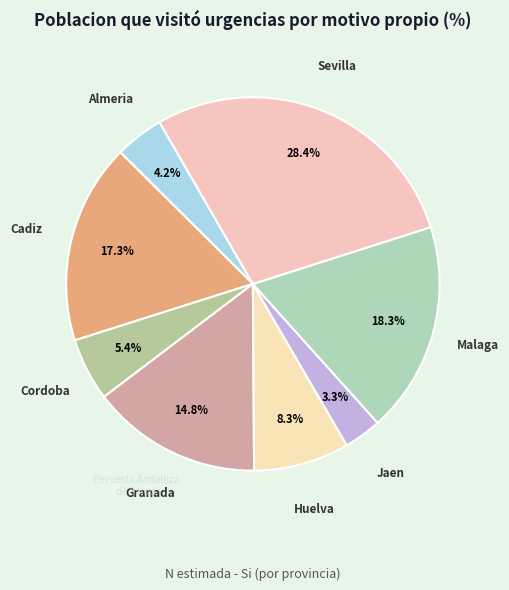

Which has a higher value, Jaen or Cordoba?

Cordoba